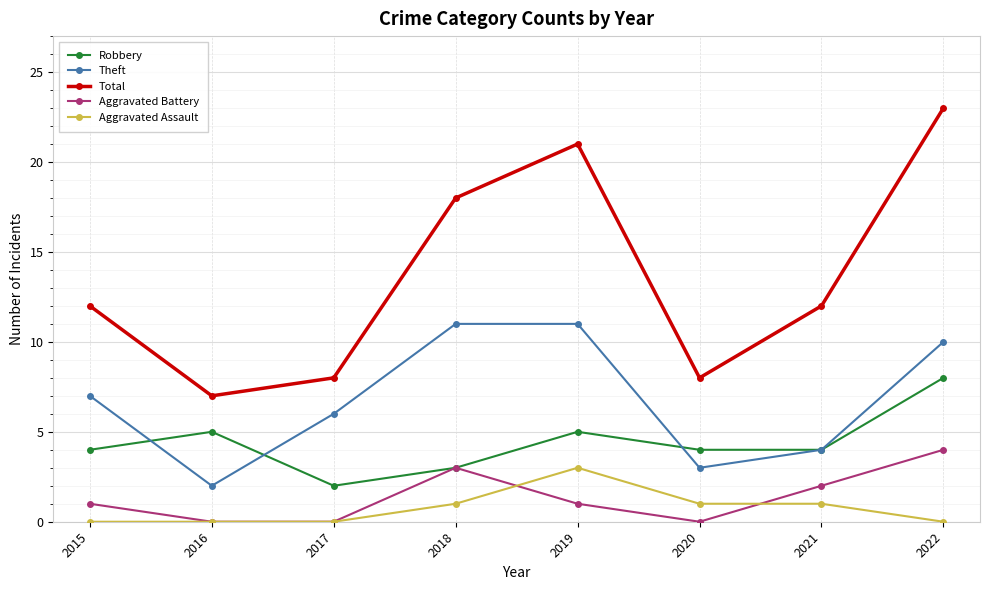

Does the chart display data point markers on the line(s)?

Yes